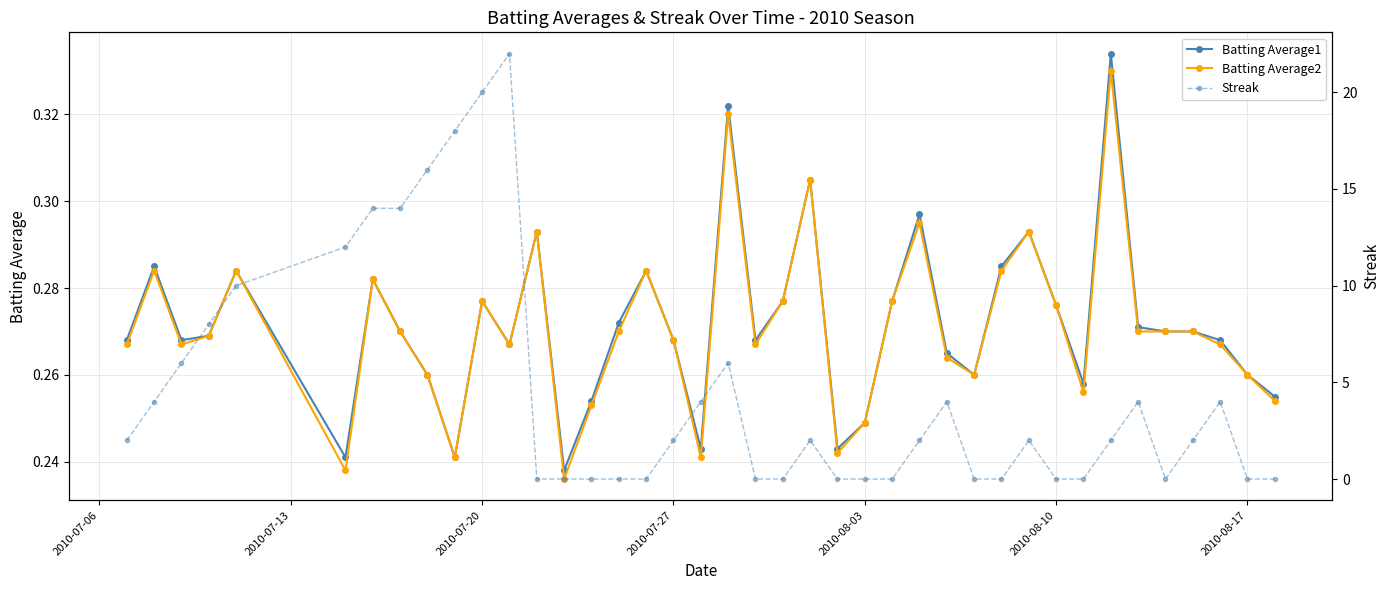

True or false: Batting Average2 has a value of 0.1 at 2010-07-27.

False